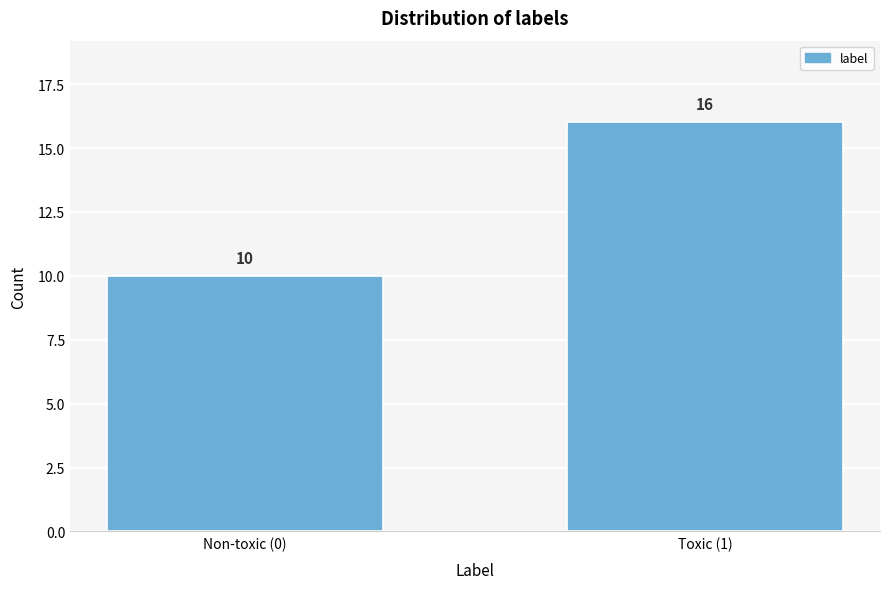

Reading right to left, extract all data points from this chart.

Toxic (1)=16	Non-toxic (0)=10